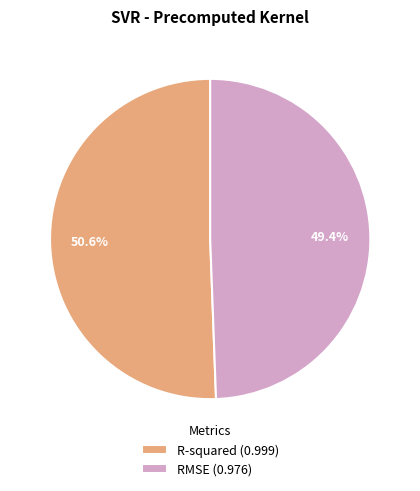

Combined, what portion of the pie is RMSE and R-squared?

100.0%